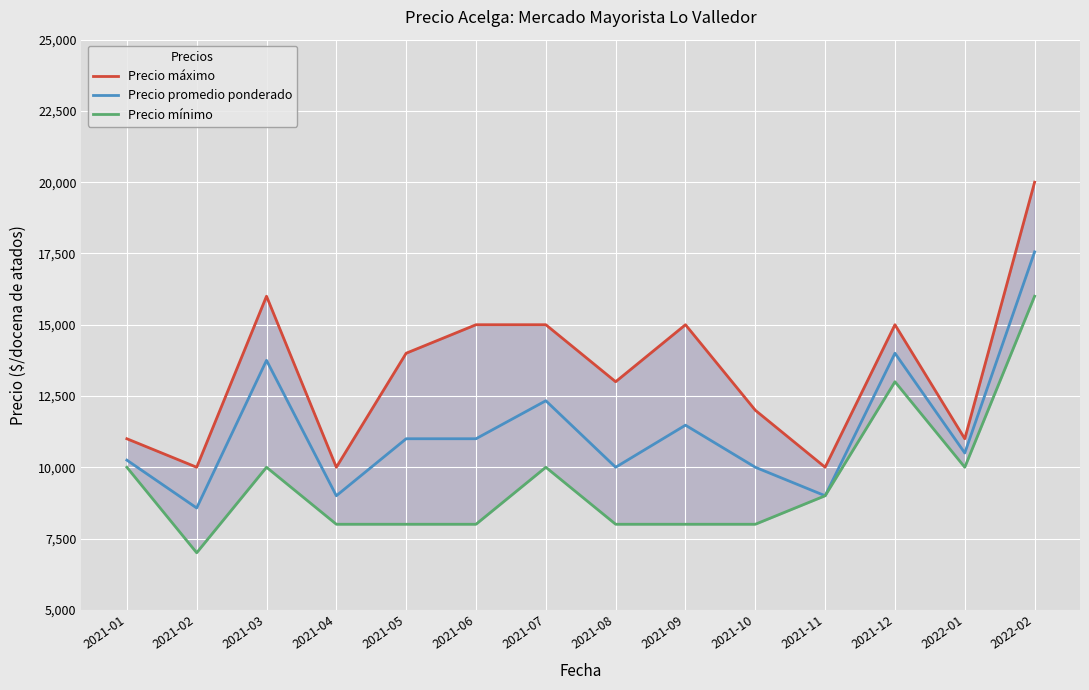

What is the difference between the maximum and second lowest values in the Precio mínimo series?

8000